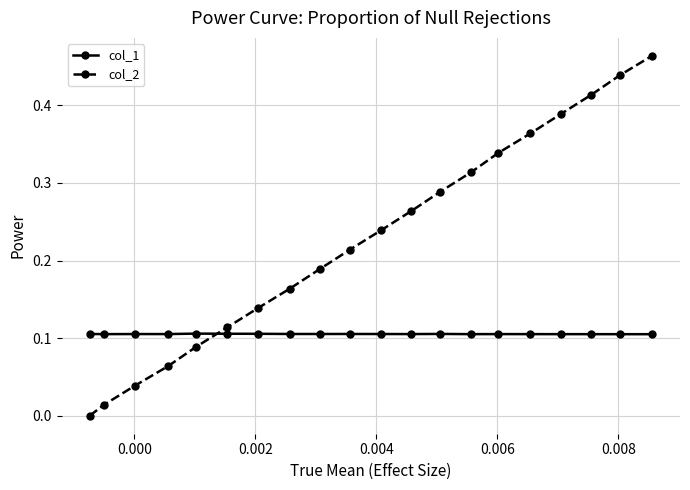

List the series in order of their peak value, highest first.

col_2, col_1